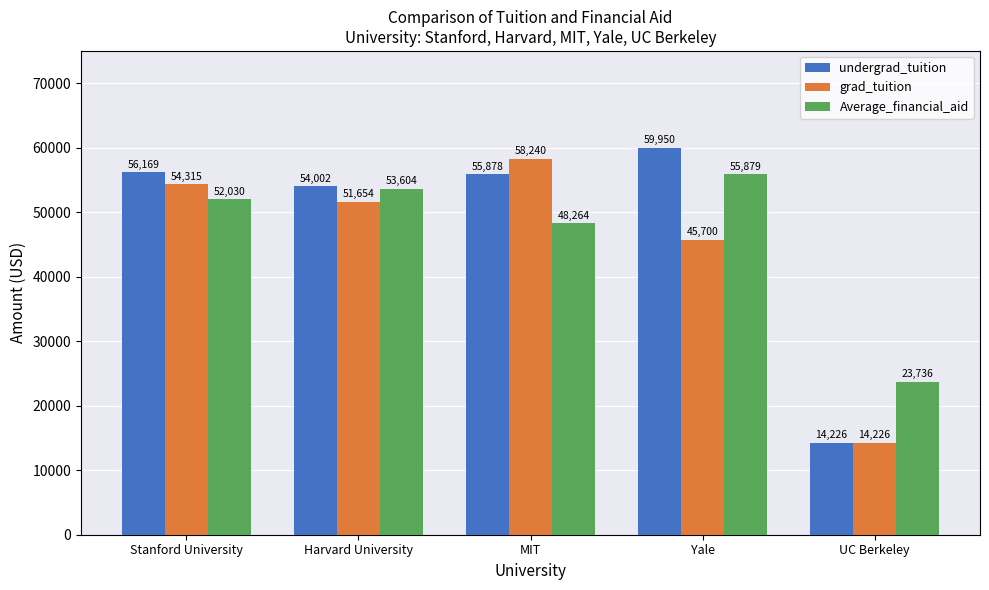

What is the spread (max minus min) of values at Stanford University?

4139